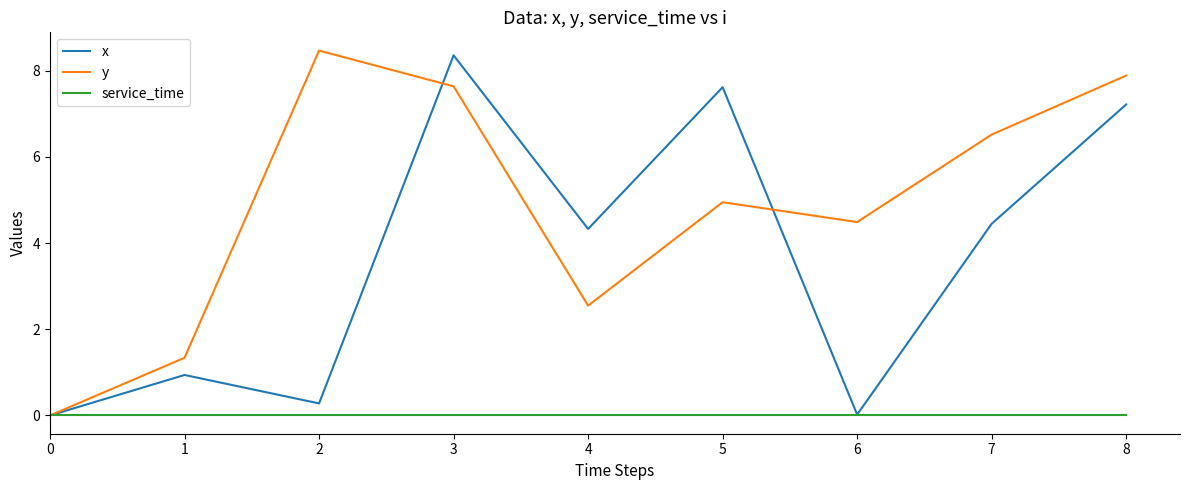

How many lines are shown in the chart?

3